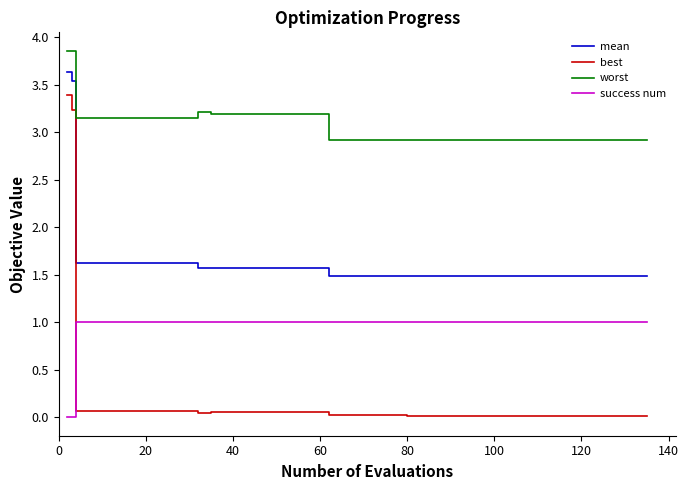

What is the difference between the maximum and minimum values in the success num series?

1.0